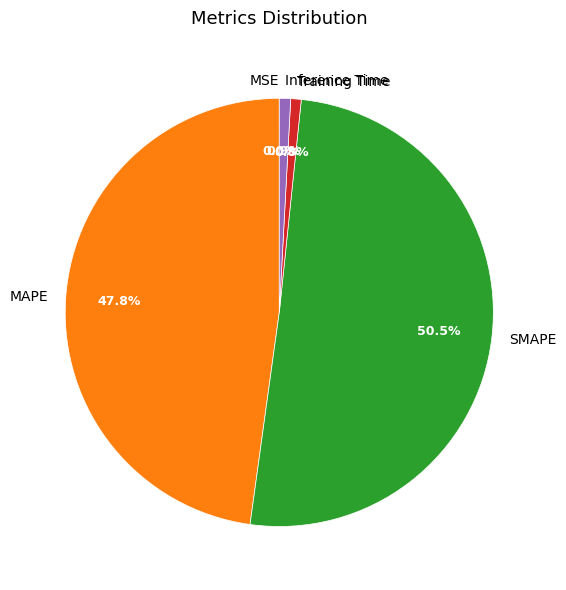

What is the majority slice?

SMAPE